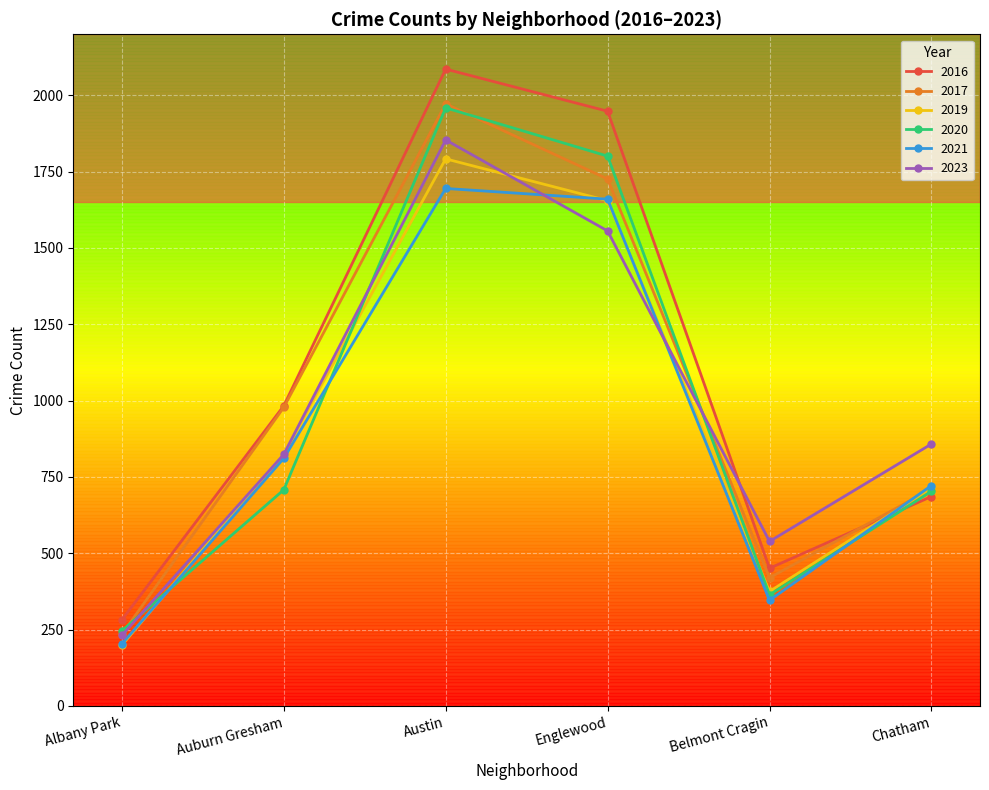

True or false: 2023 has more than 2 points higher than both neighbors.

False